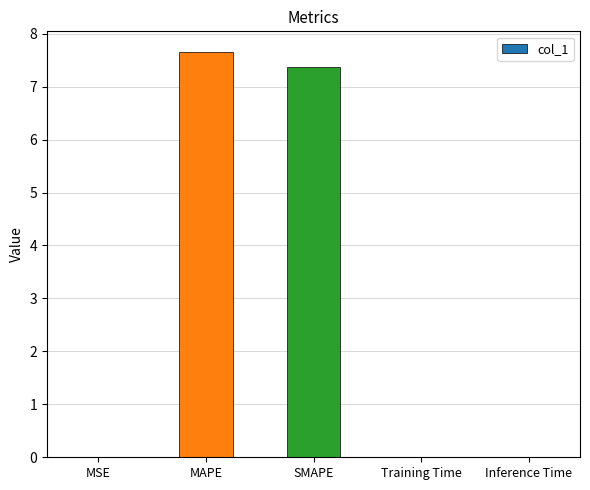

What is the sum of all values?

15.1